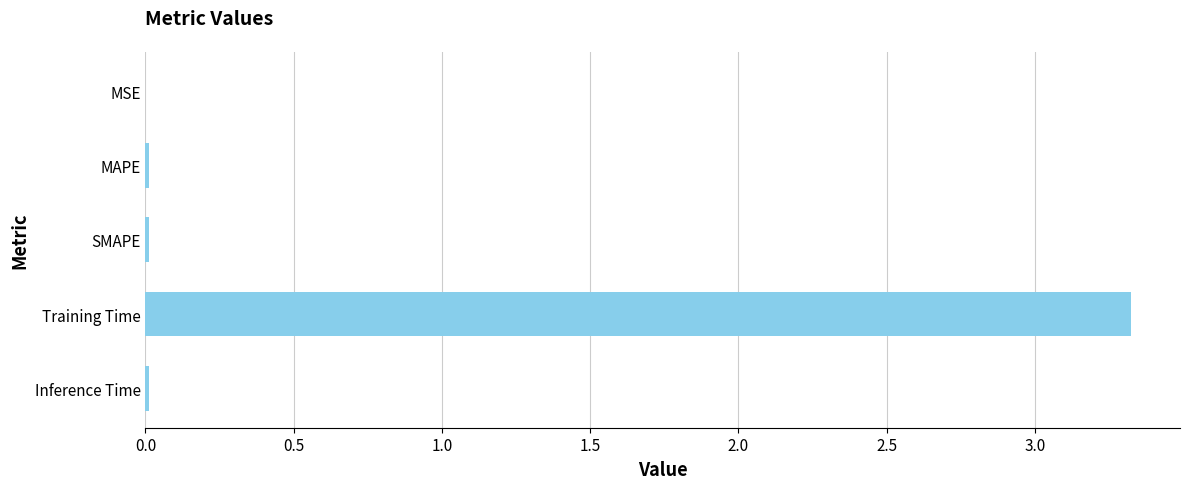

What is the sum of all values?

3.4